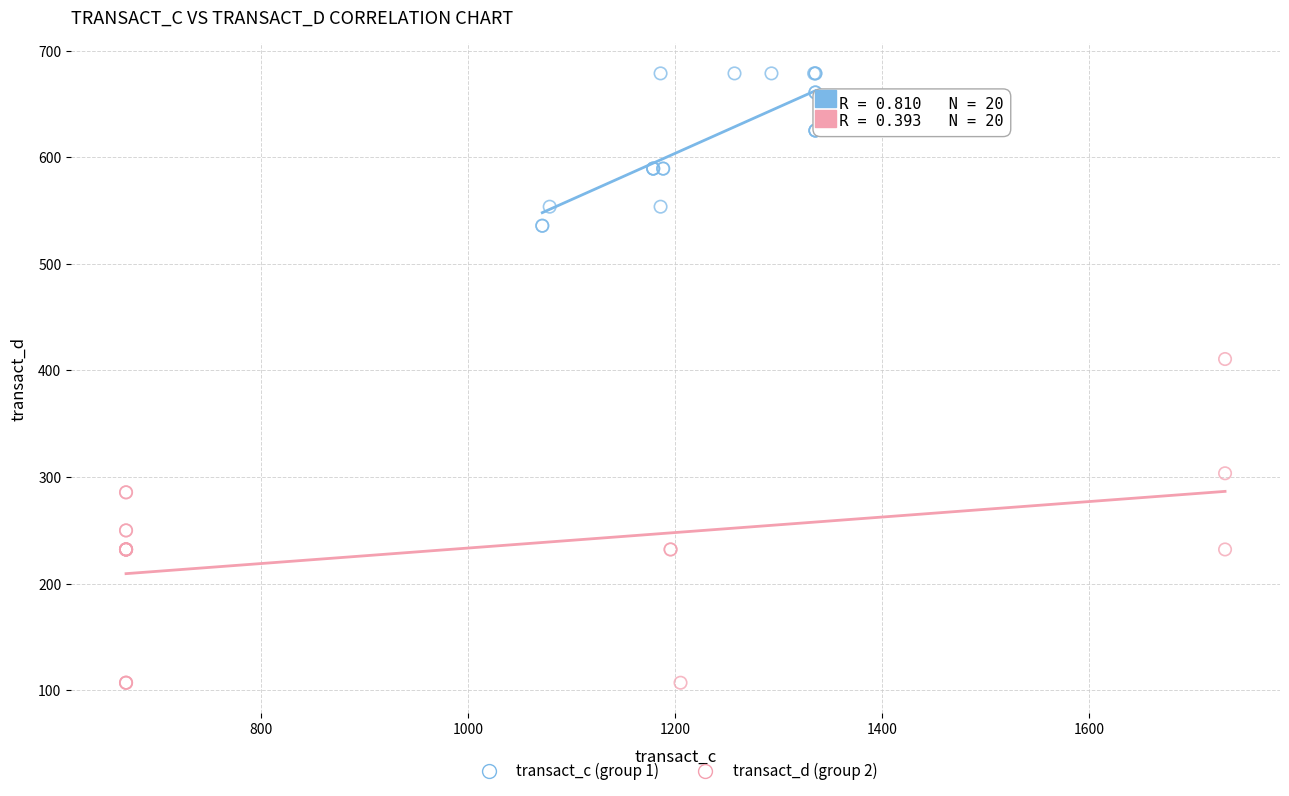

Which series has the largest Y range (max minus min)?

transact_d (group 2)